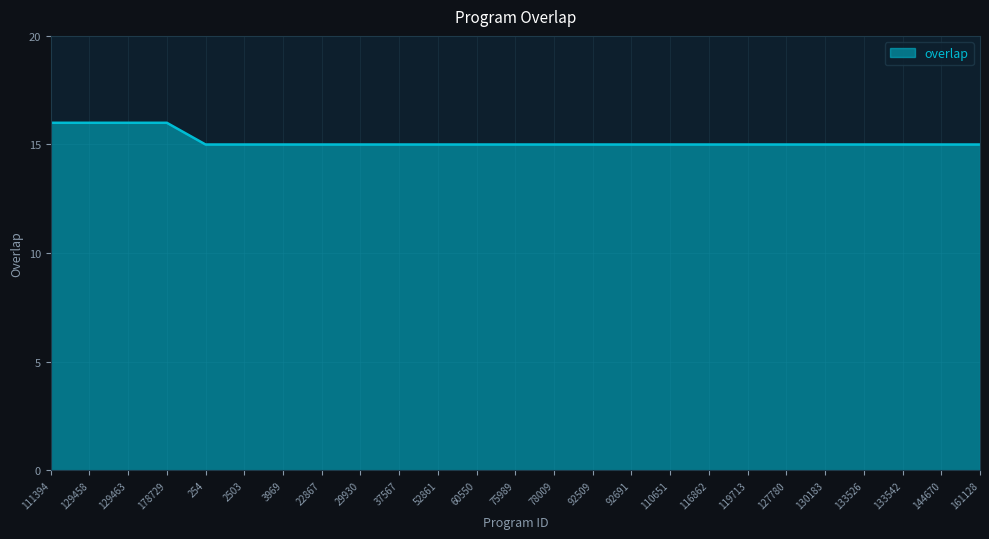

The value at 22867 is 6. True or false?

False